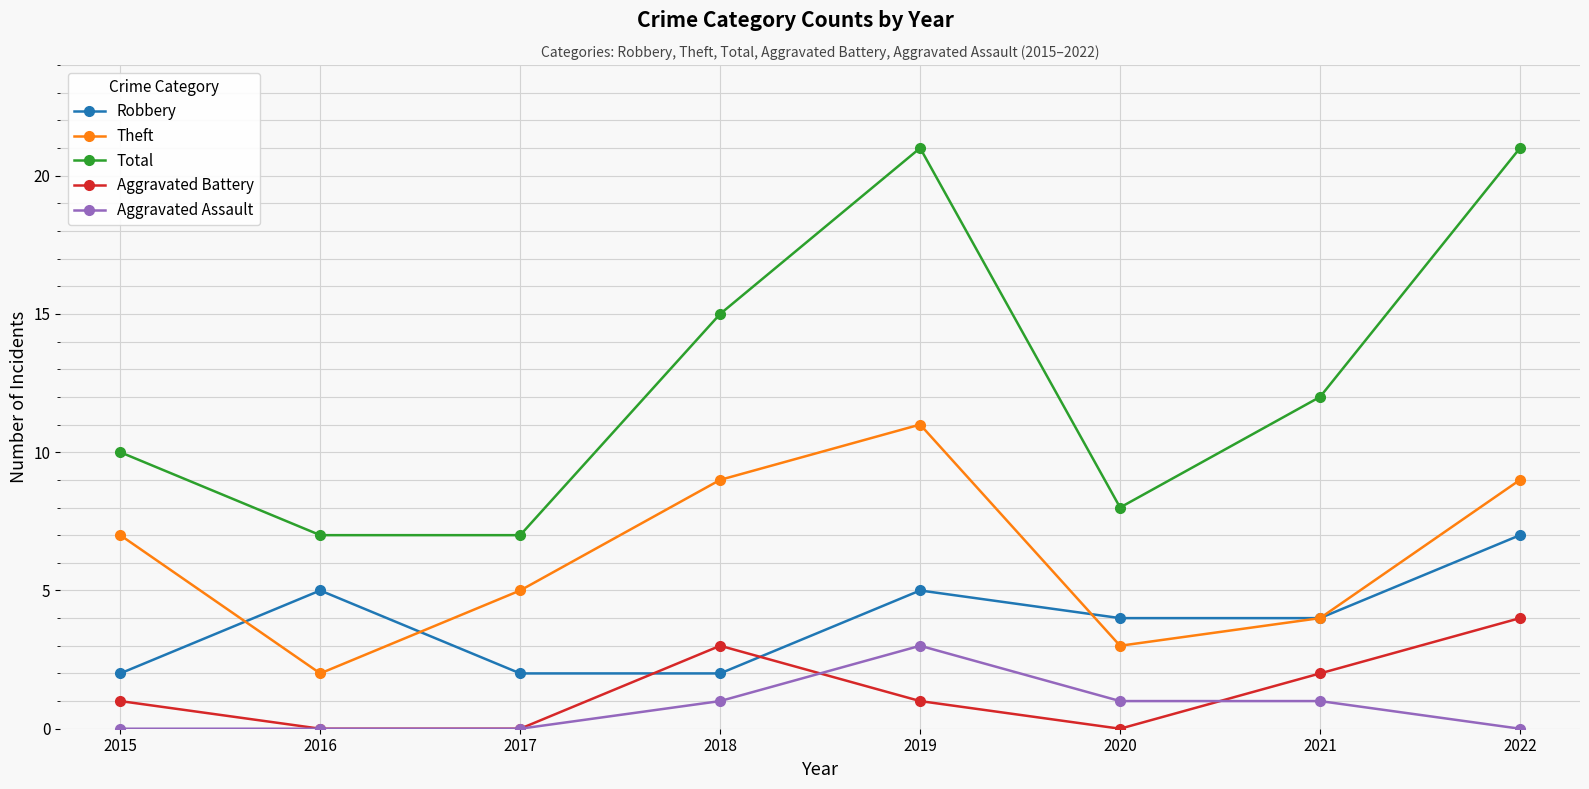

Where is the first local maximum for Aggravated Battery?

2018